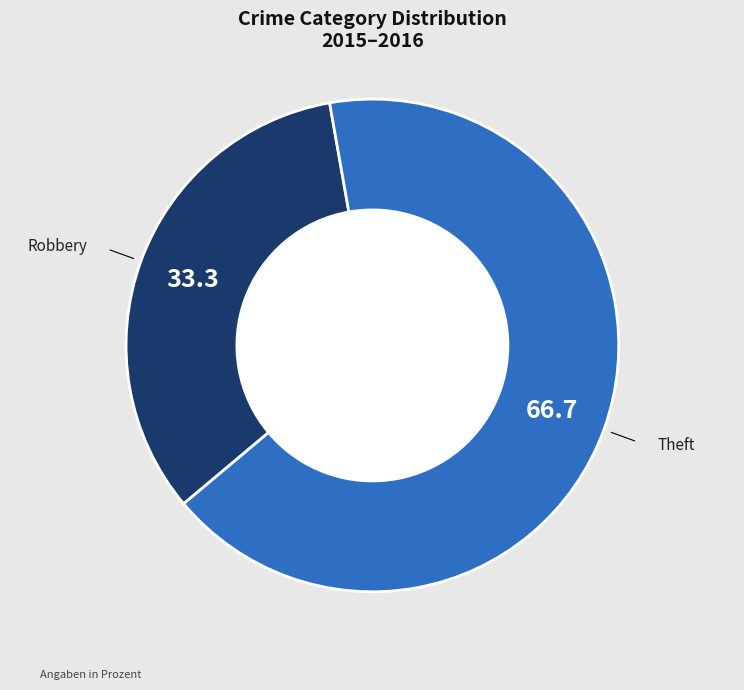

How many slices are in this pie chart?

2